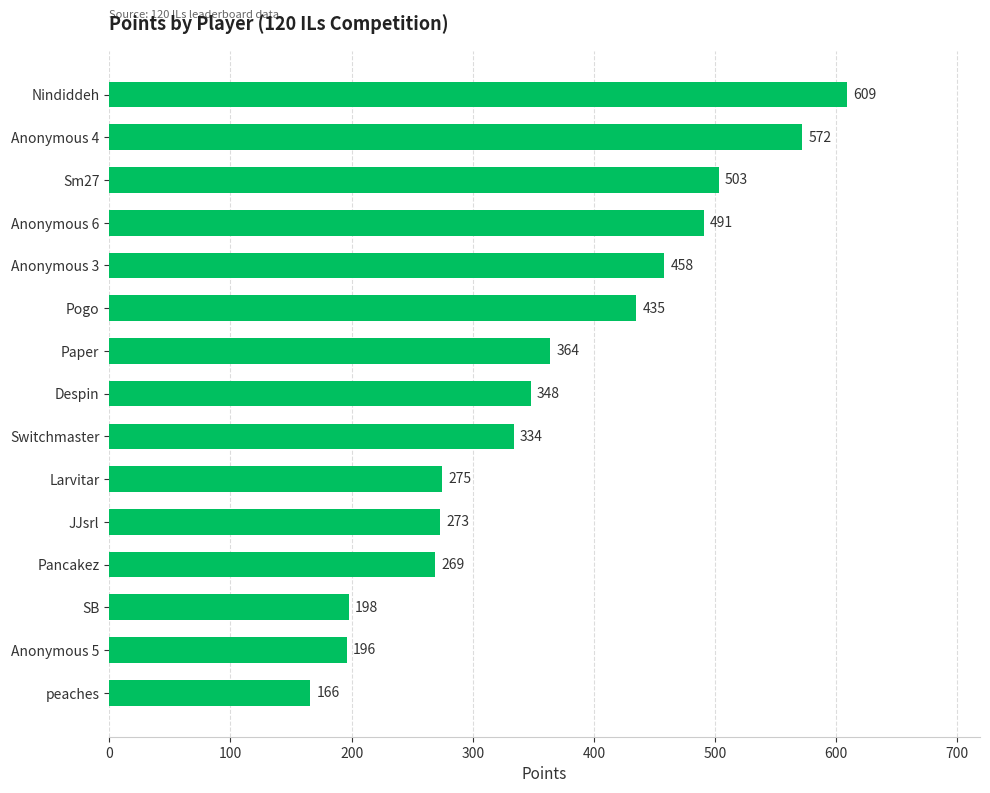

What is the difference between the values at Anonymous 5 and peaches?

30